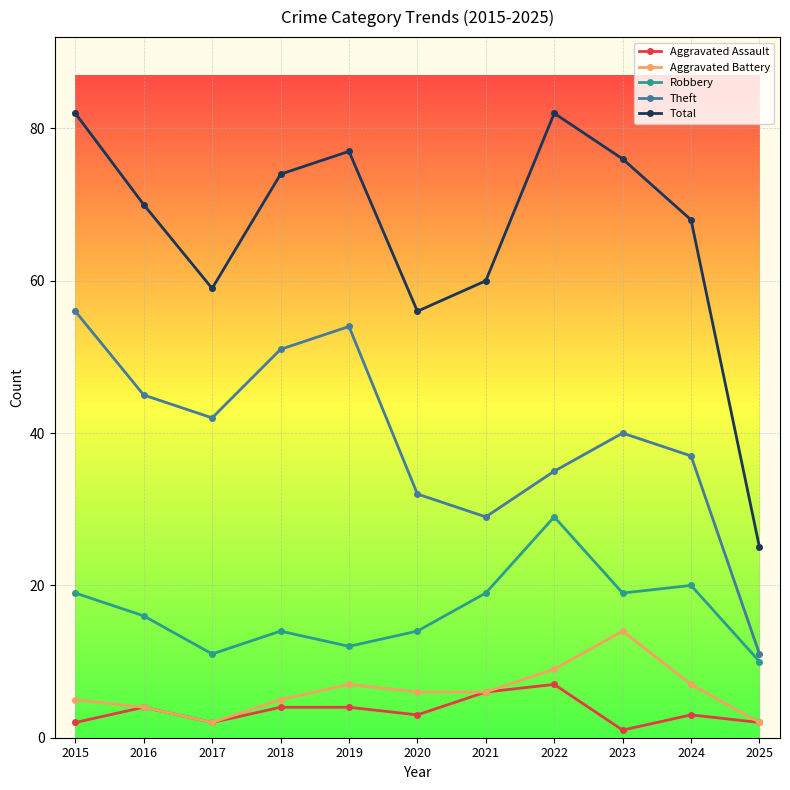

True or false: Robbery has a value of 8 at 2020.

False